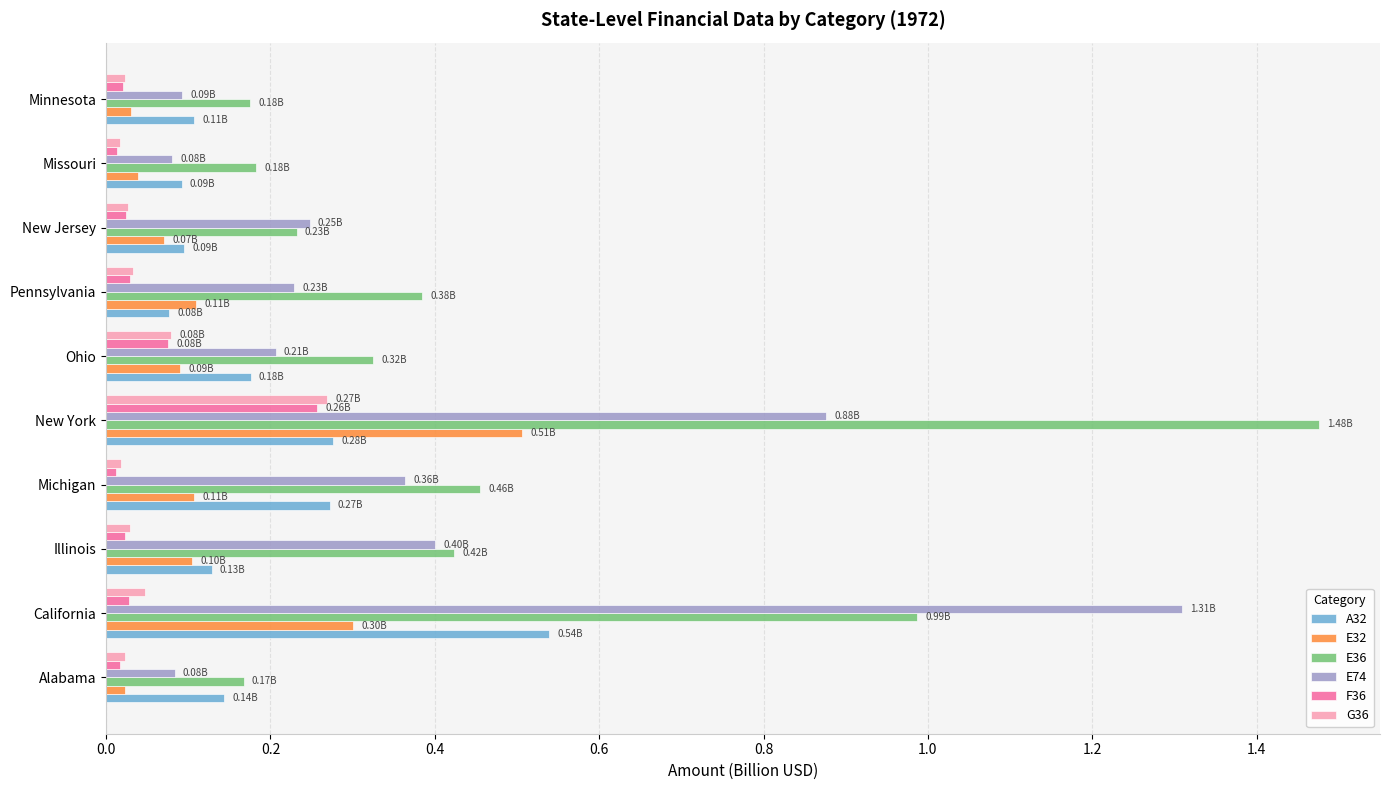

Is the value of E32 at Pennsylvania greater than the value of A32 at Alabama?

No